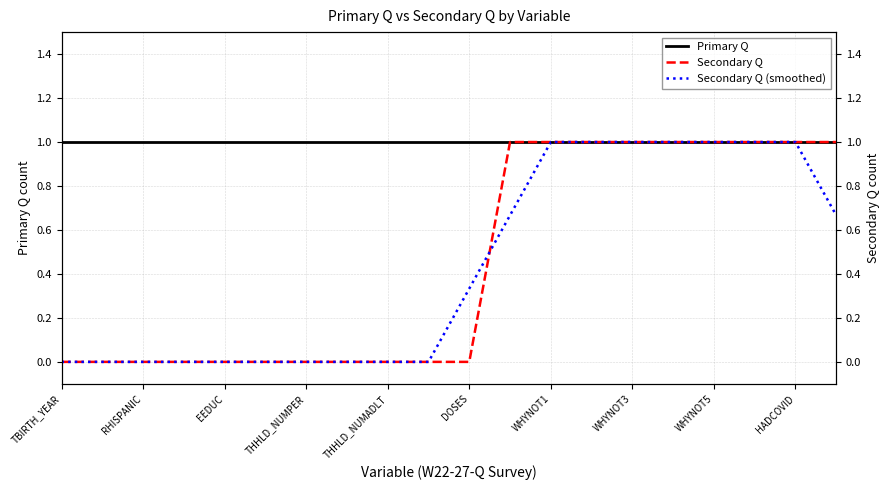

True or false: Primary Q has more than 0 interior local peaks.

False